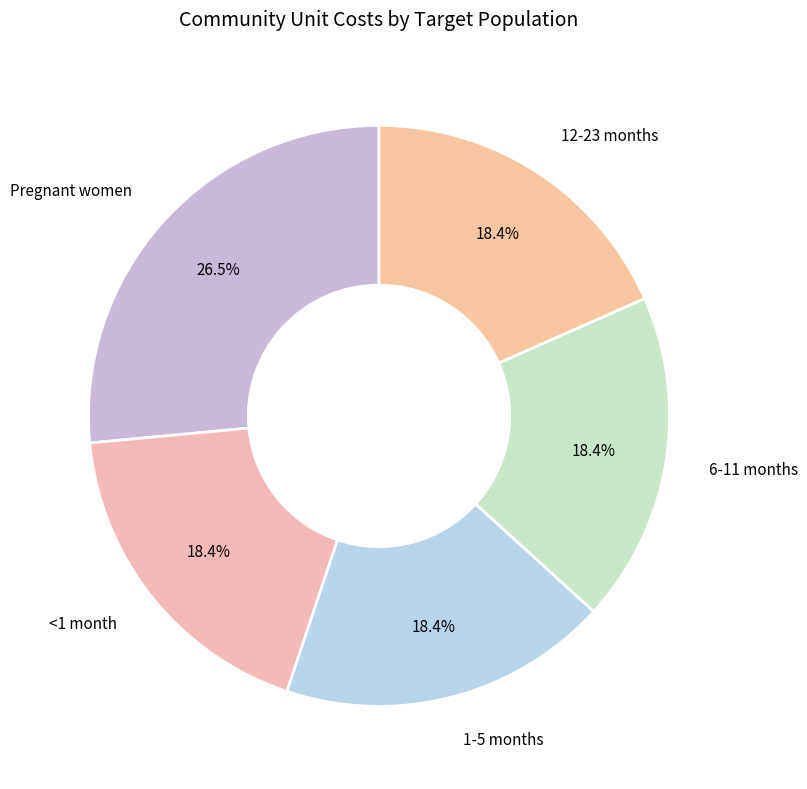

Is there a majority slice in this chart?

No